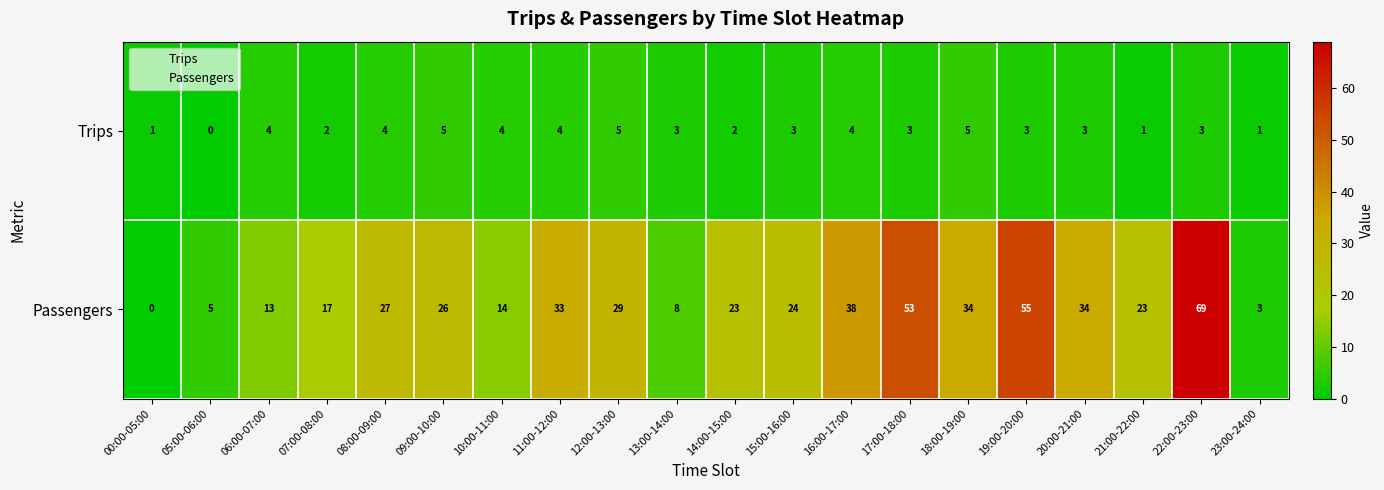

What is the sum of the Passengers values at 10:00-11:00 and 14:00-15:00?

37